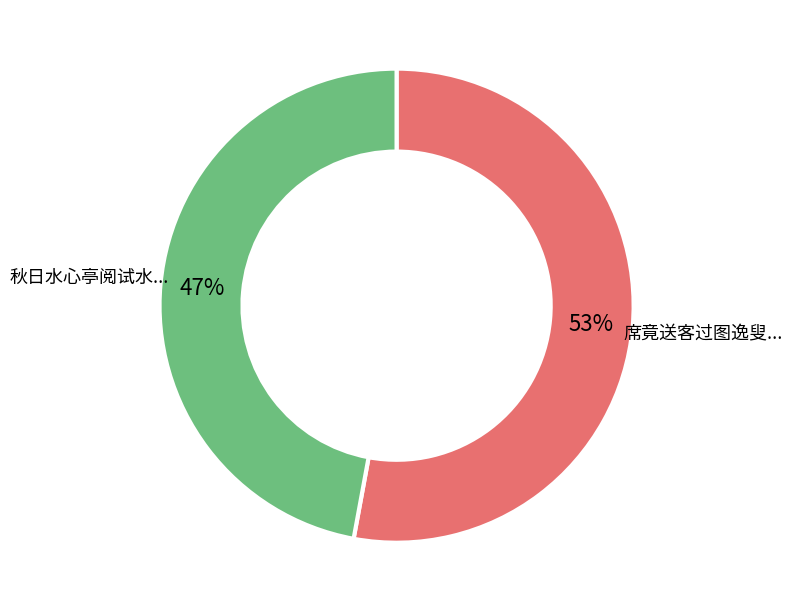

To the nearest percent, what is the average slice percentage?

50%